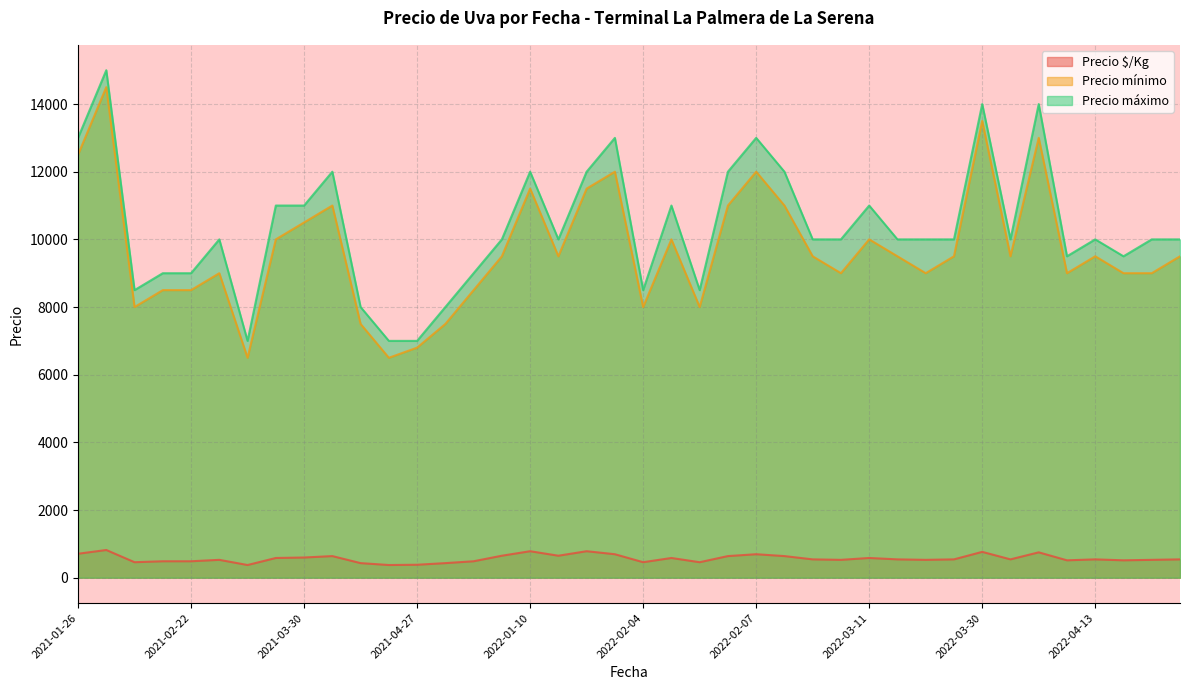

At which label does Precio $/Kg reach its minimum?

2021-04-26